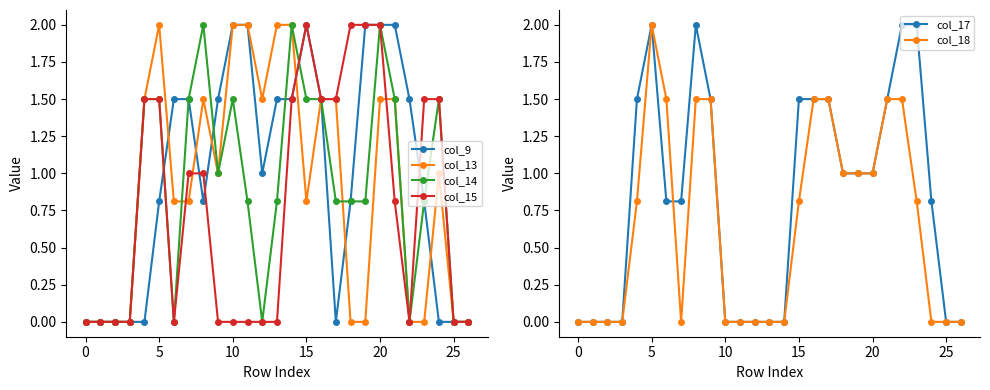

What is the difference between the maximum and minimum values in the col_13 series?

2.0